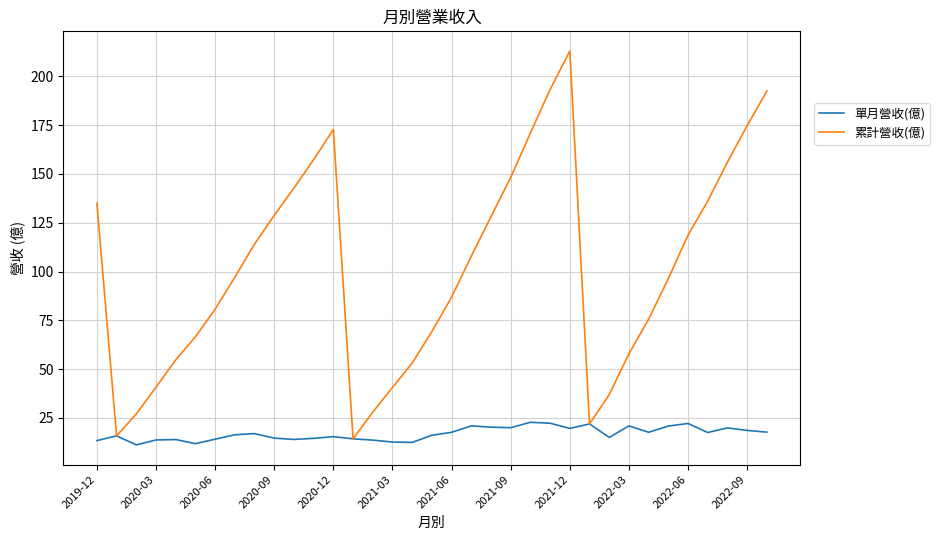

What is the maximum value shown in the chart?

213.0